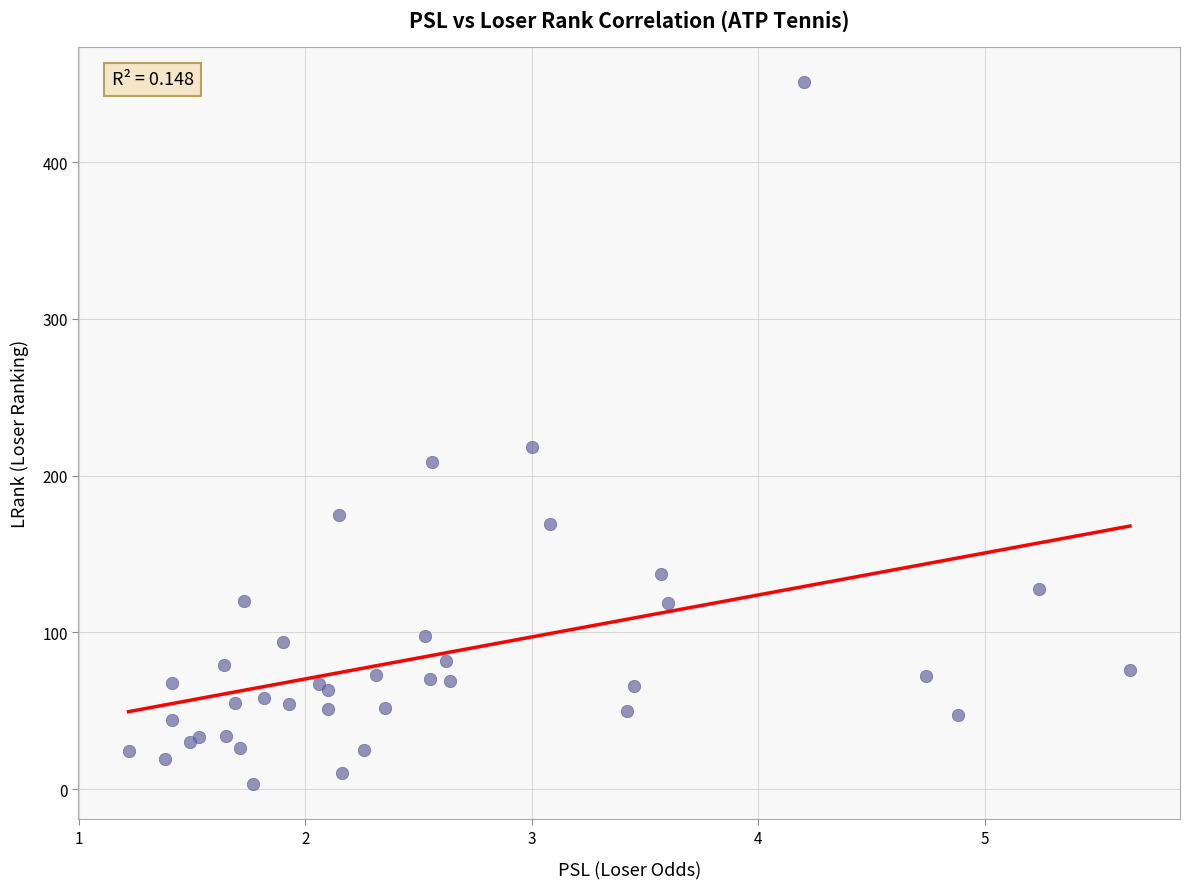

What Y value in the scatter plot is closest to 227?

218